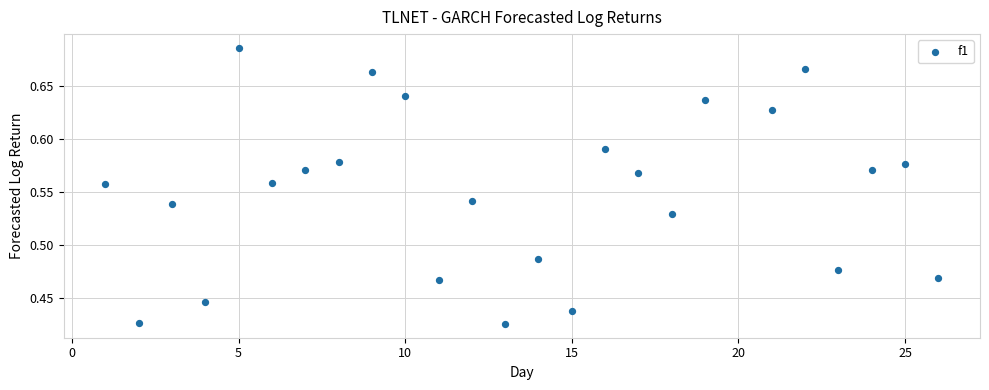

What is the range of X values (max minus min)?

25.0